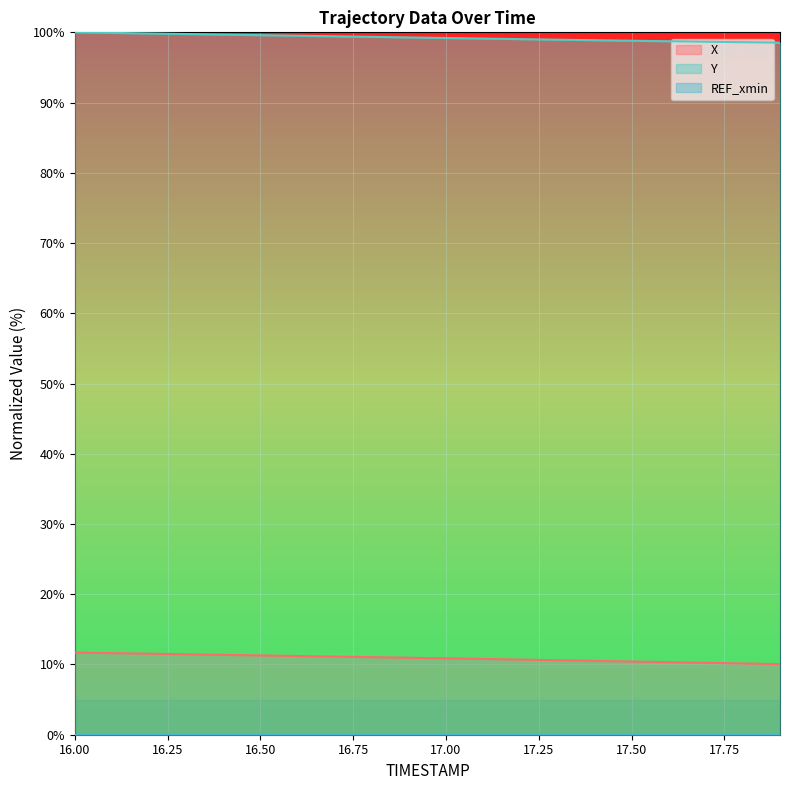

At which label is X closest to 10?

17.9